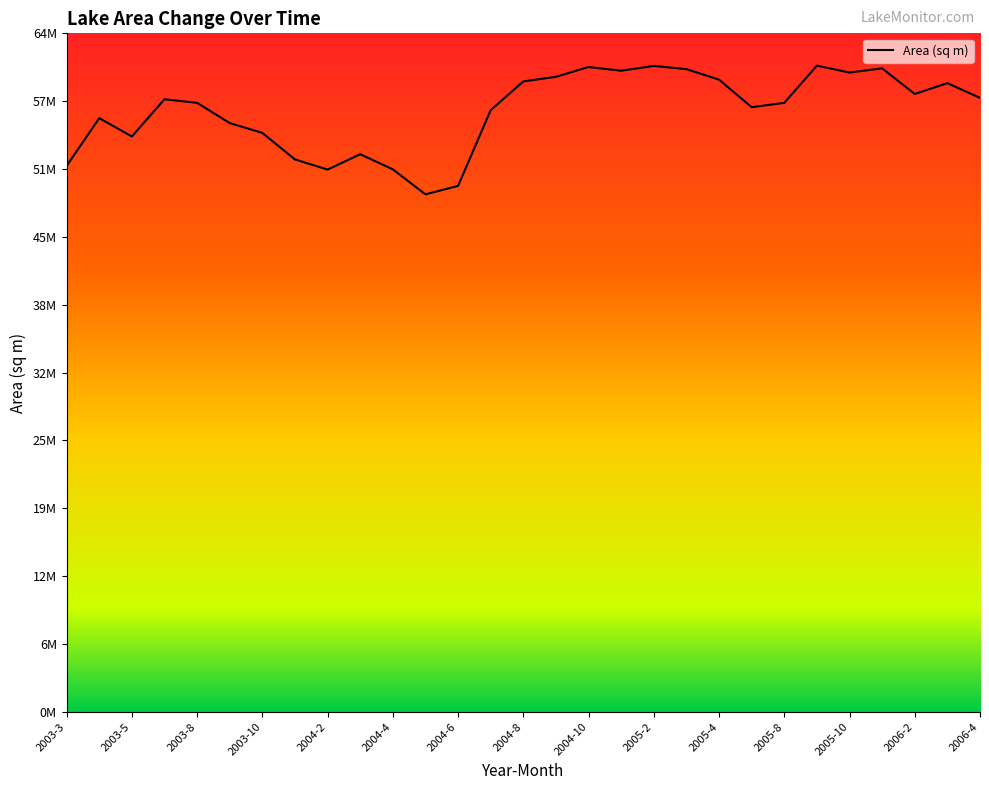

True or false: there are more than 1 points higher than both neighbors.

True